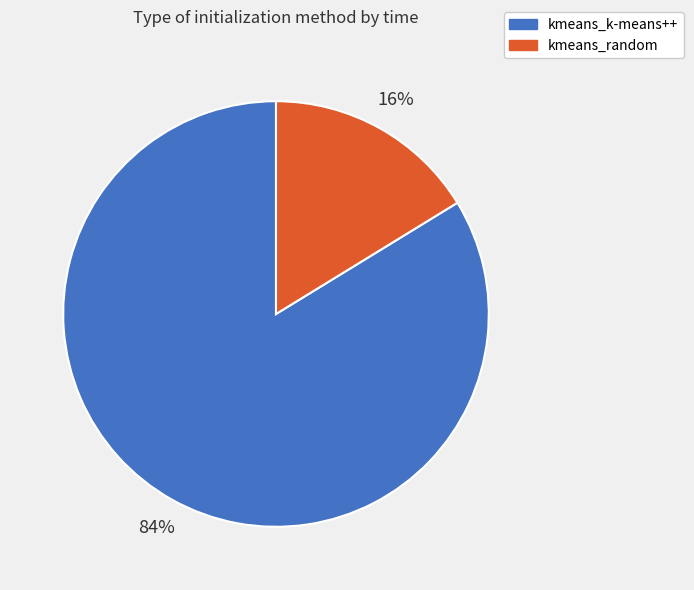

To the nearest percent, what percentage of the pie is kmeans_k-means++?

84%